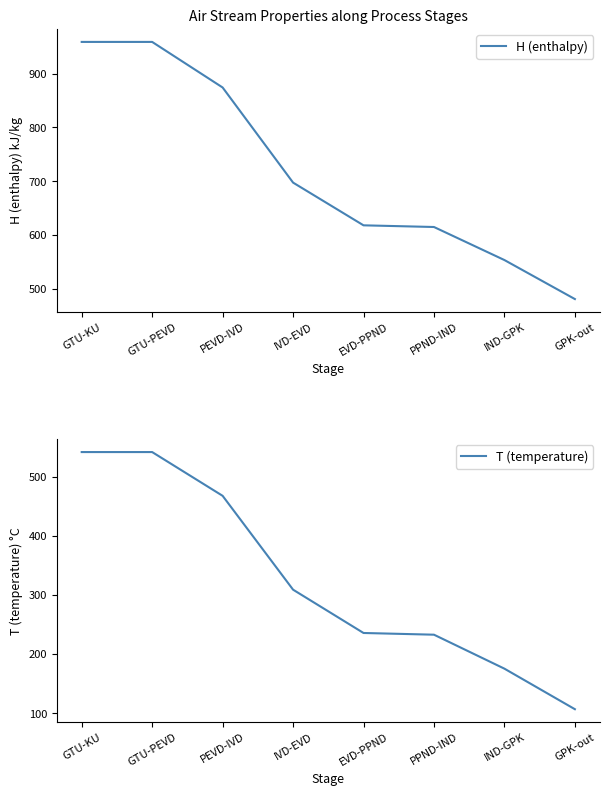

At which category does the chart reach its minimum across all series?

GPK-out